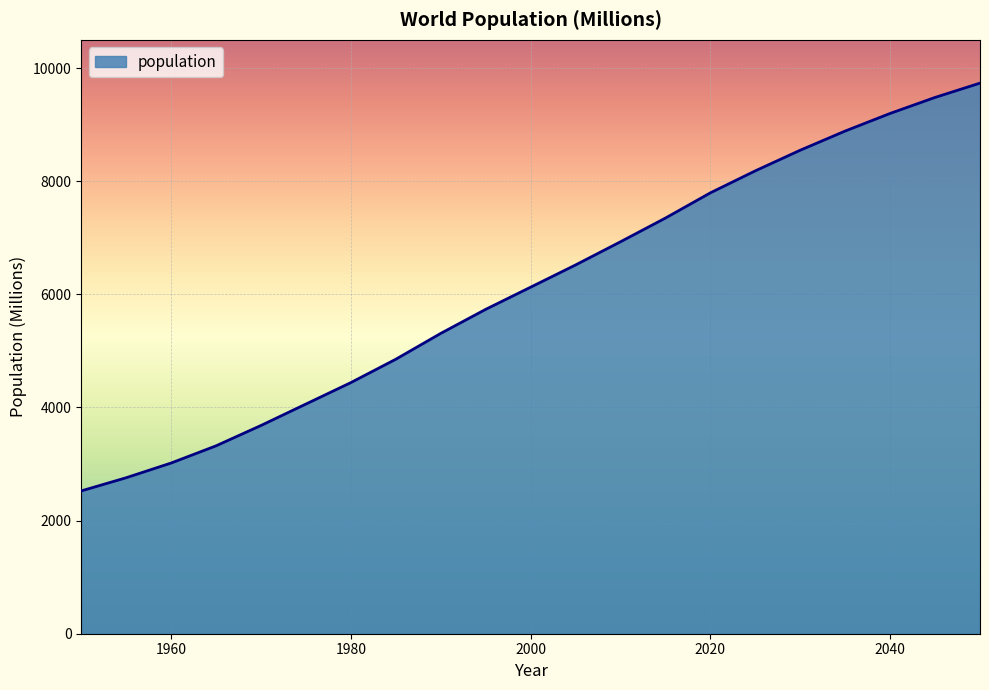

What is the difference between the maximum and minimum values?

7210